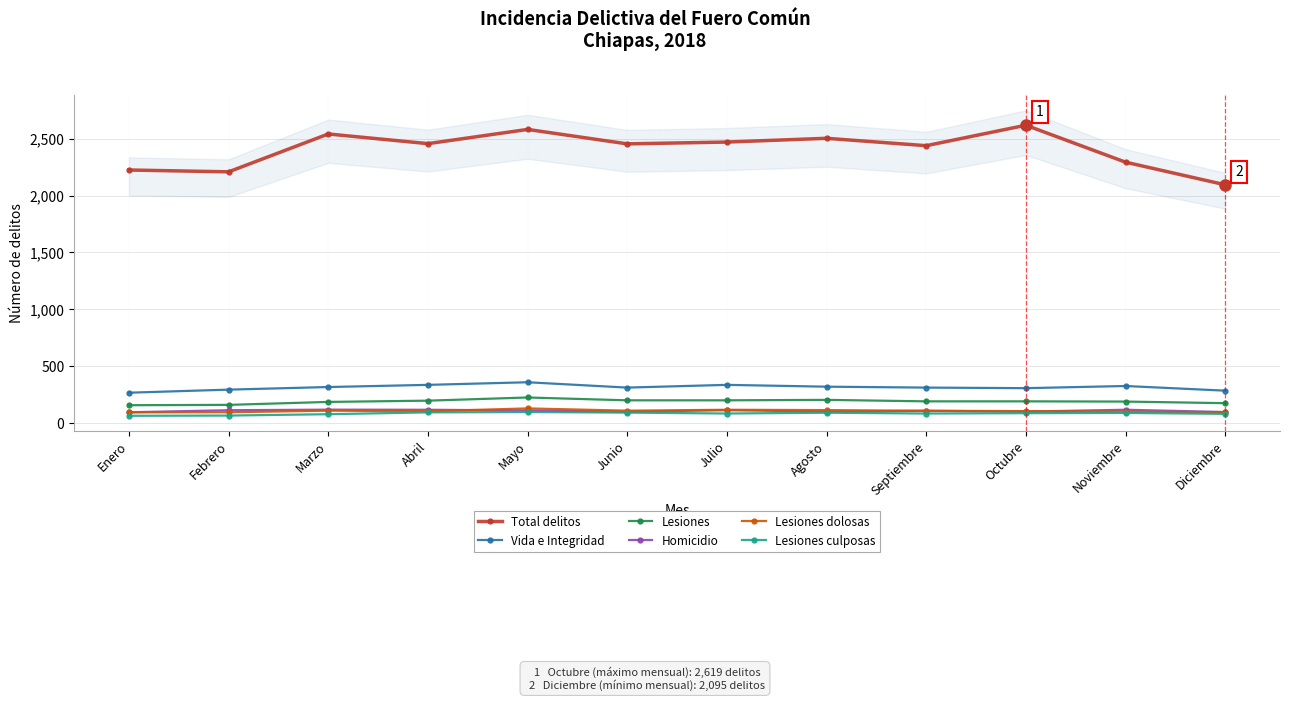

What are all the series names shown in the legend?

Total delitos, Vida e Integridad, Lesiones, Homicidio, Lesiones dolosas, Lesiones culposas